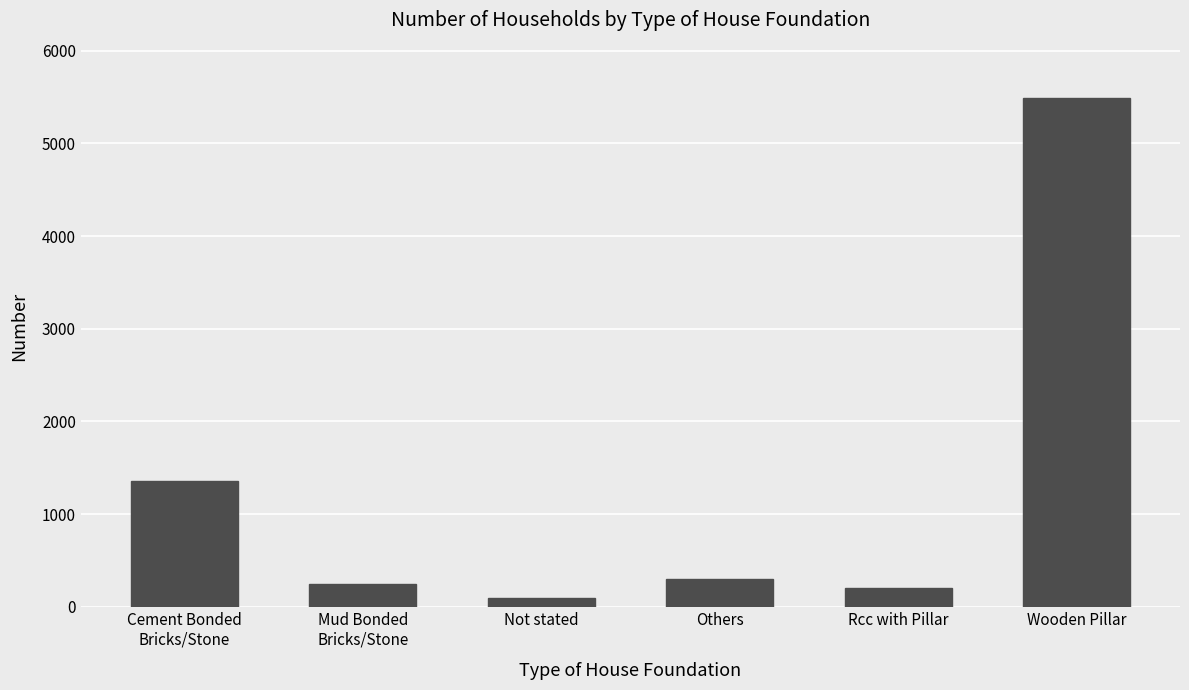

The value at Not stated is 97. True or false?

True